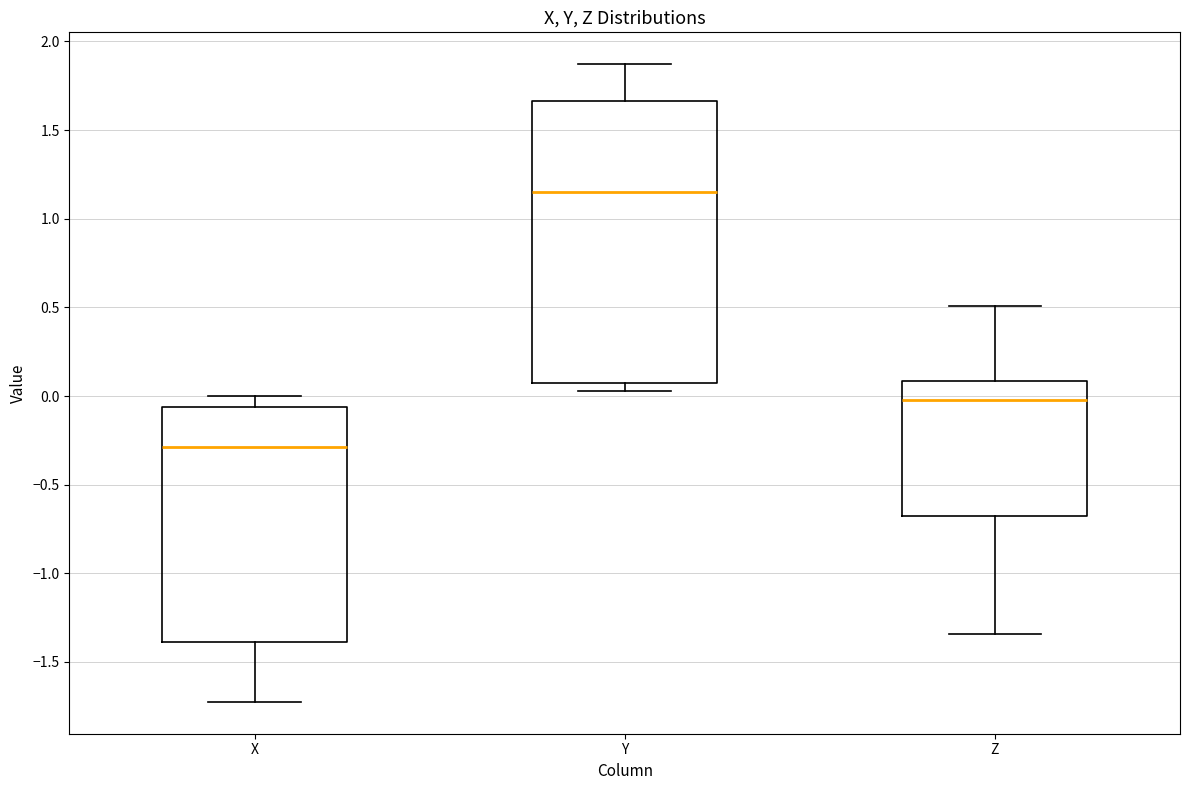

Which box has the highest median line?

Y